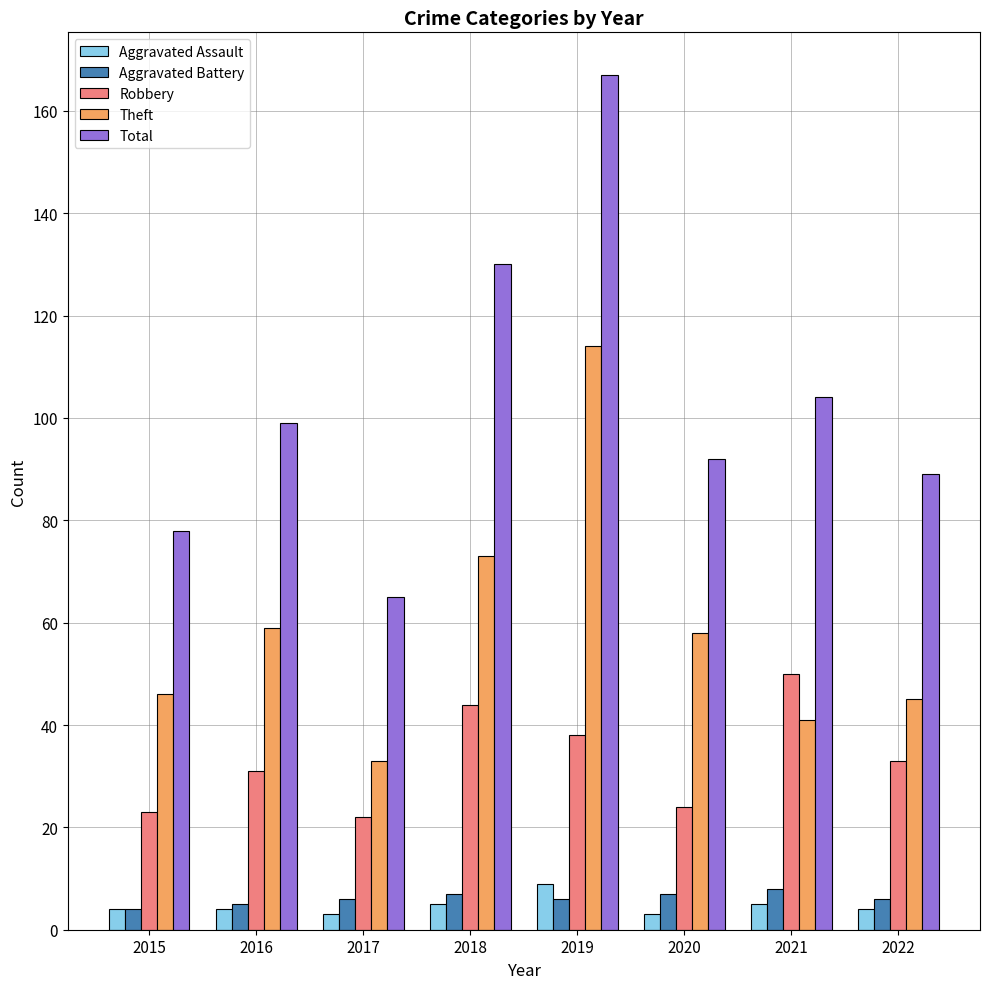

The value of Theft at 2018 is 73. True or false?

True